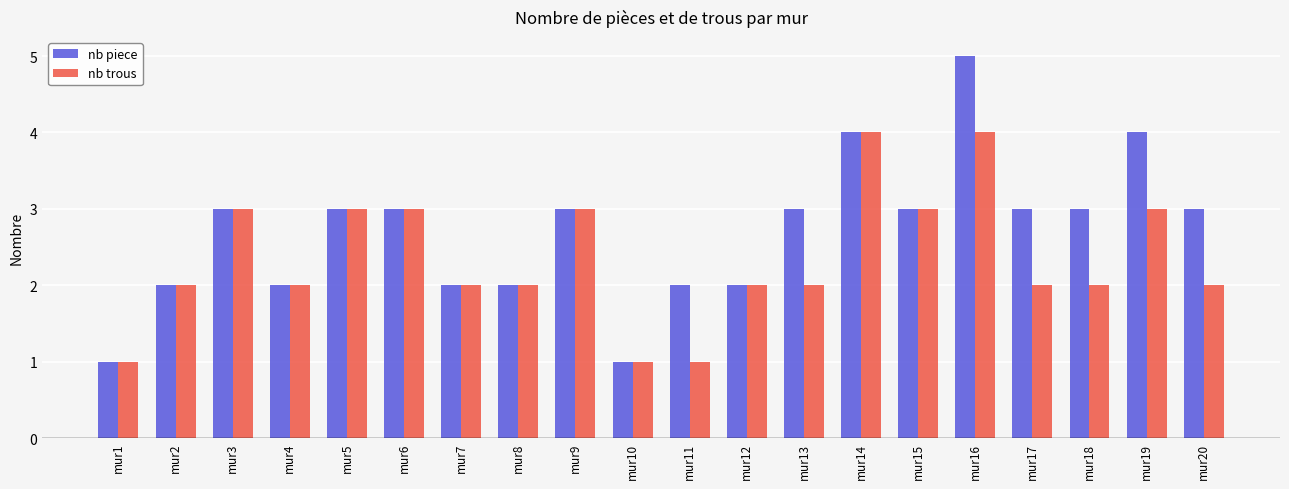

Reading left to right, what are all the values shown in this chart?

nb piece: mur1=1	mur2=2	mur3=3	mur4=2	mur5=3	mur6=3	mur7=2	mur8=2	mur9=3	mur10=1	mur11=2	mur12=2	mur13=3	mur14=4	mur15=3	mur16=5	mur17=3	mur18=3	mur19=4	mur20=3
nb trous: mur1=1	mur2=2	mur3=3	mur4=2	mur5=3	mur6=3	mur7=2	mur8=2	mur9=3	mur10=1	mur11=1	mur12=2	mur13=2	mur14=4	mur15=3	mur16=4	mur17=2	mur18=2	mur19=3	mur20=2